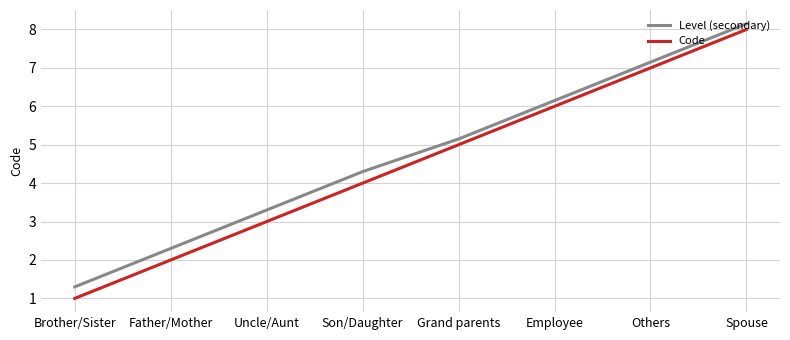

What is the difference between the highest and lowest values at Son/Daughter?

0.3